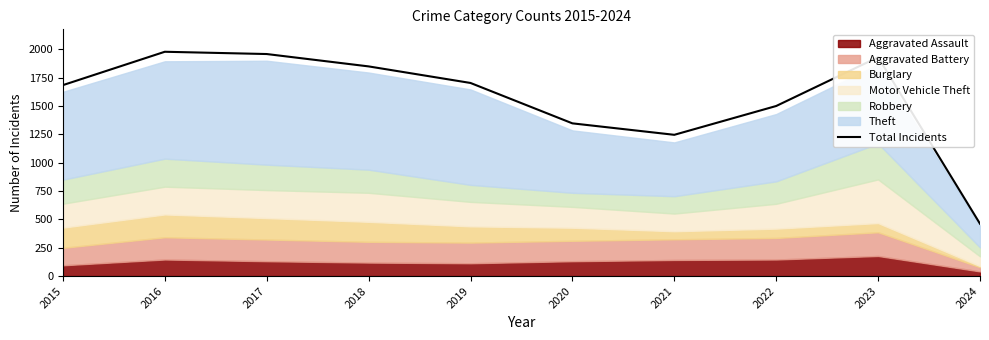

What is the change in value from 2016 to 2021?

-732